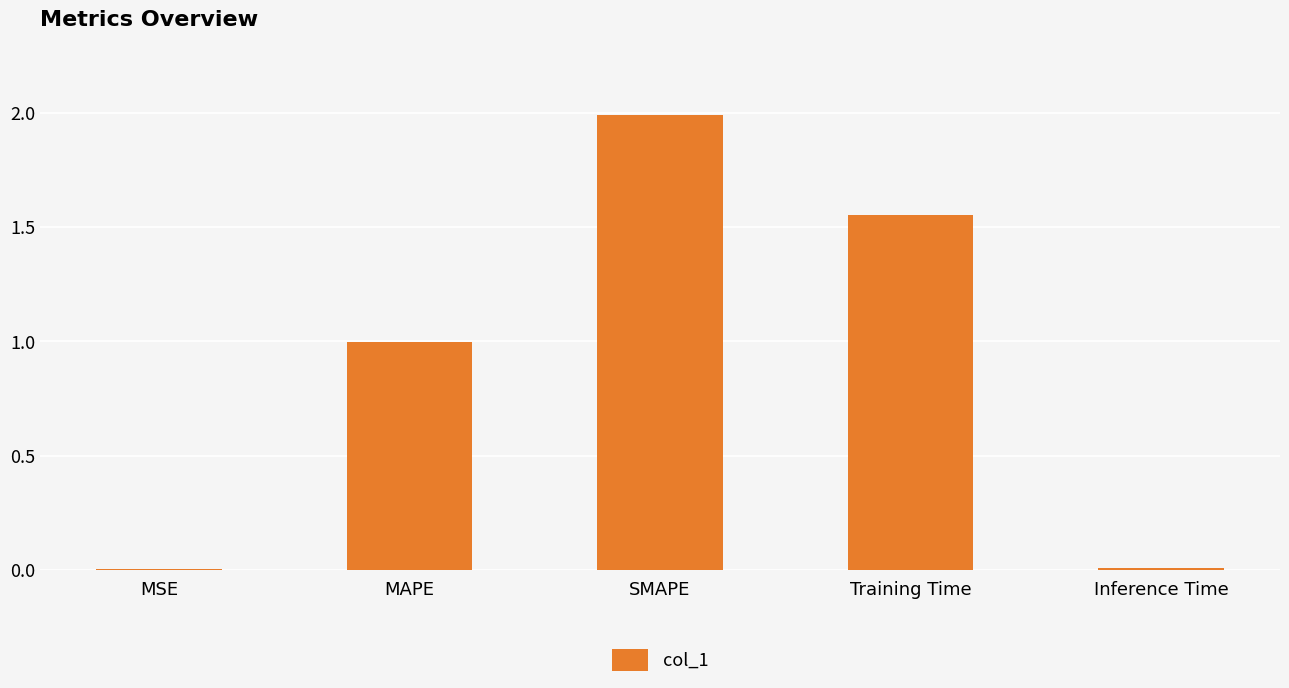

What is the greatest value displayed?

2.0